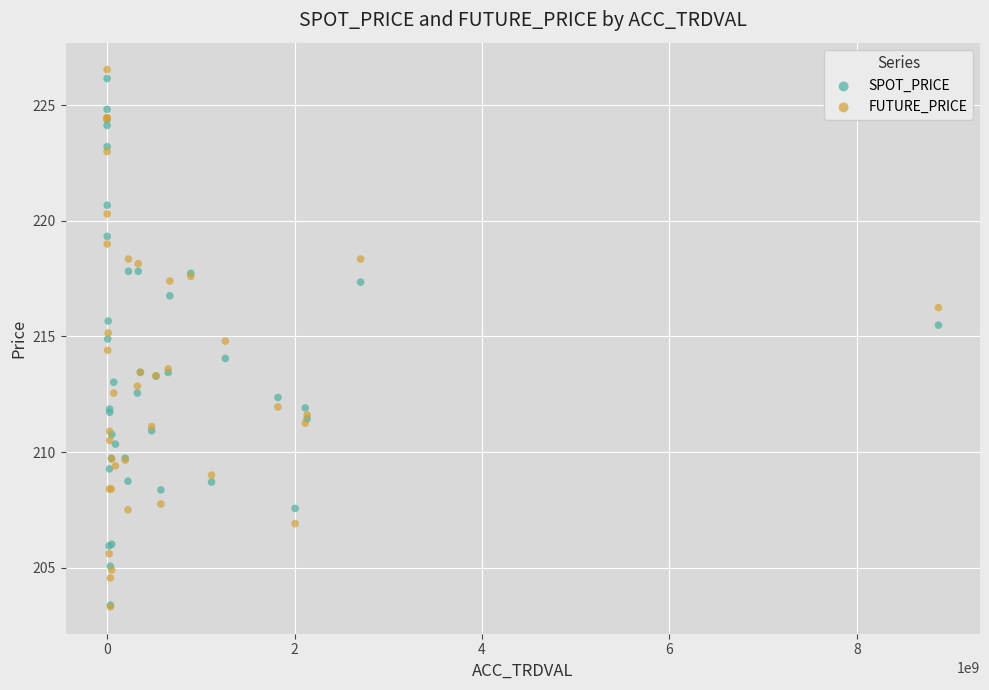

What are all the series names shown in the legend?

SPOT_PRICE, FUTURE_PRICE